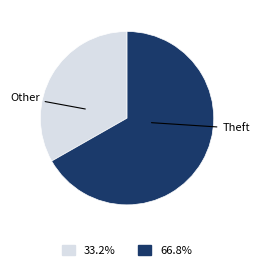

Is there a majority slice in this chart?

Yes